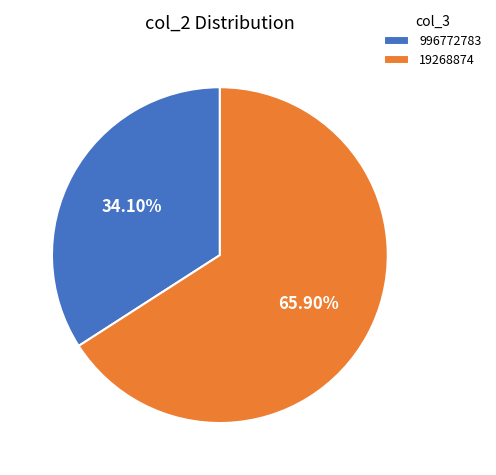

How many slices are in this pie chart?

2